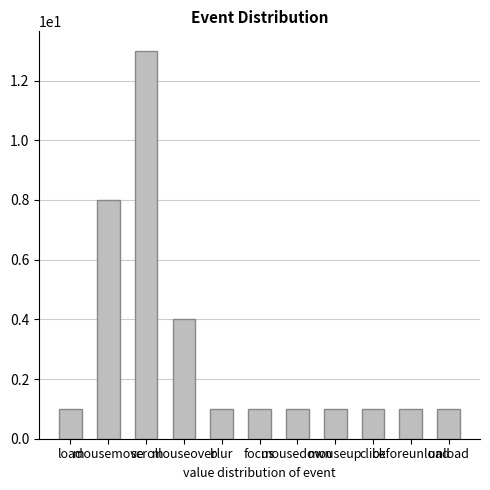

What is the difference between the maximum and minimum values?

12